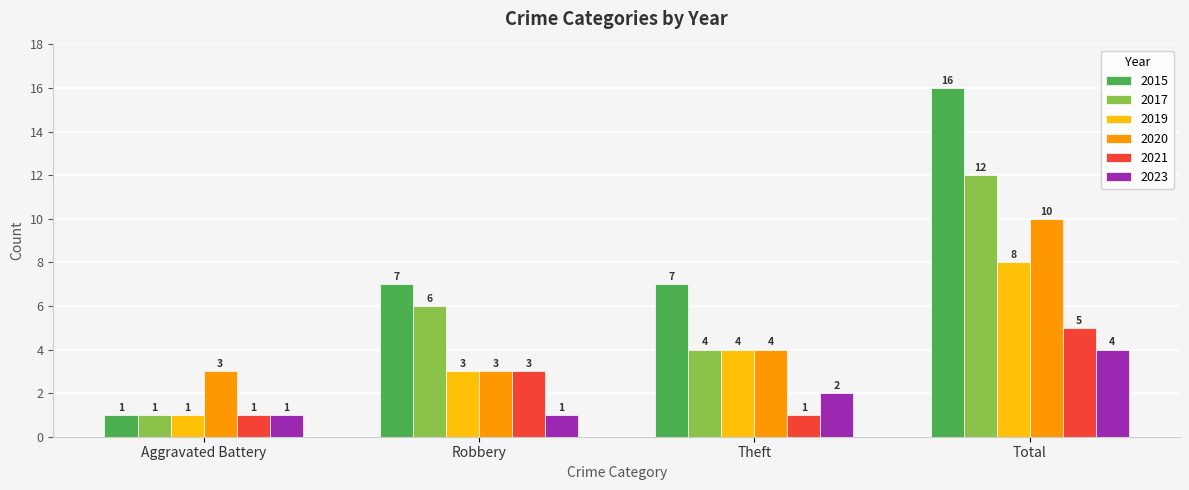

Count the 2017 values in the range 4 to 12.

3